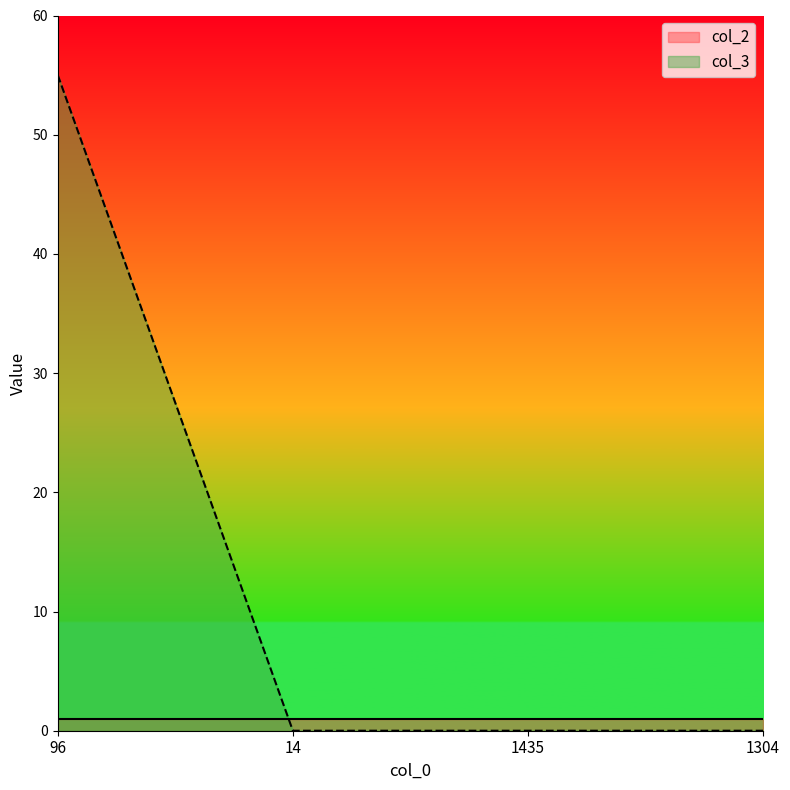

What is the label of the 3rd point from the right?

14